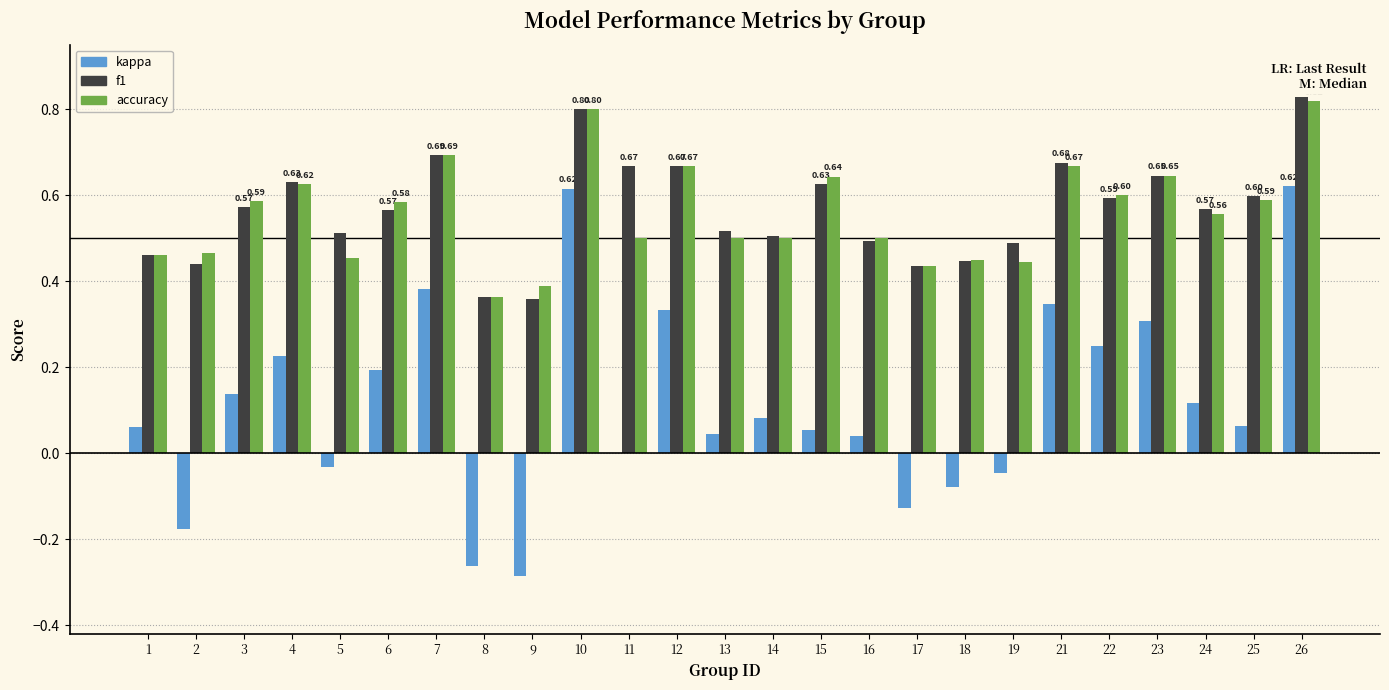

Between 5 and 22, which series saw the biggest shift?

kappa